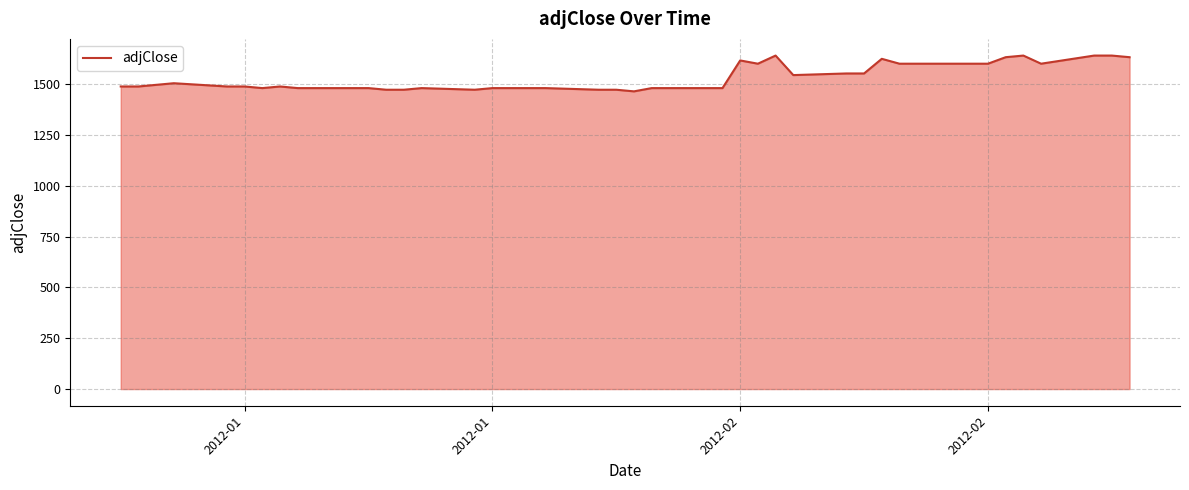

What is the greatest value displayed?

1640